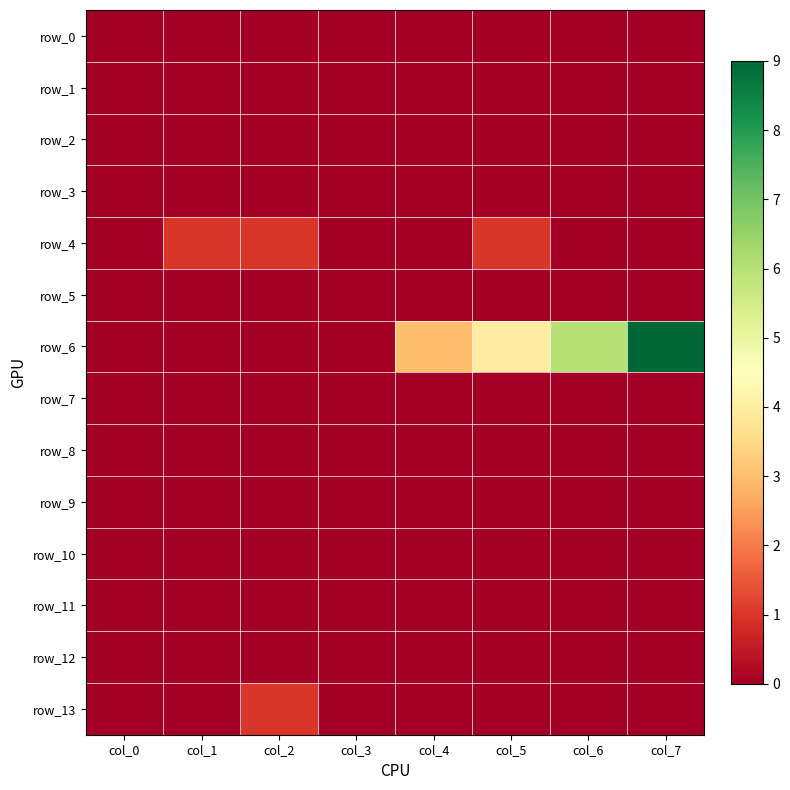

Which series has the largest range (max minus min)?

row_6